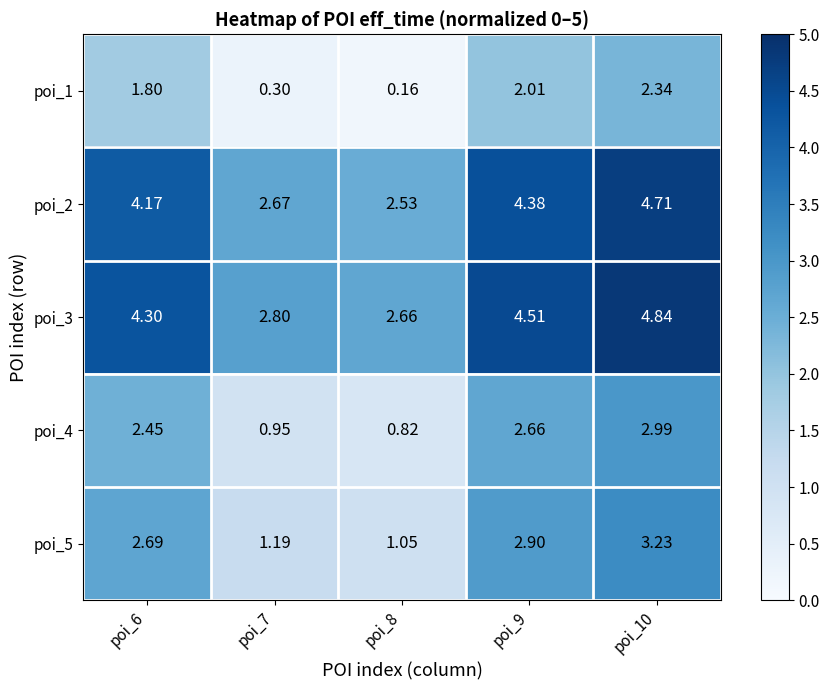

Is the value of poi_3 at poi_6 greater than the value of poi_5 at poi_6?

Yes